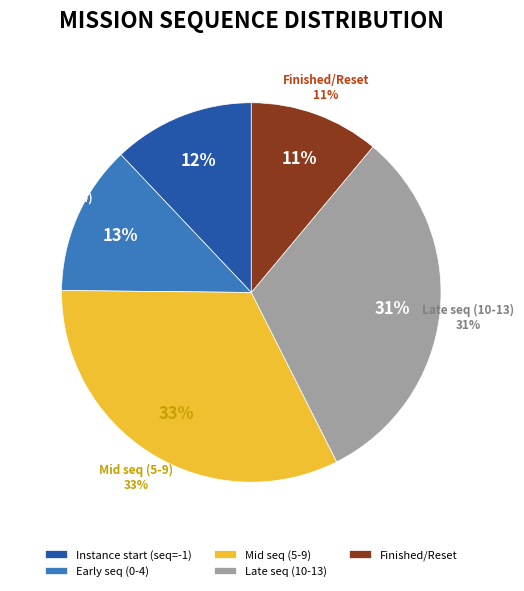

Is it true that 12 is 1% of the pie?

False